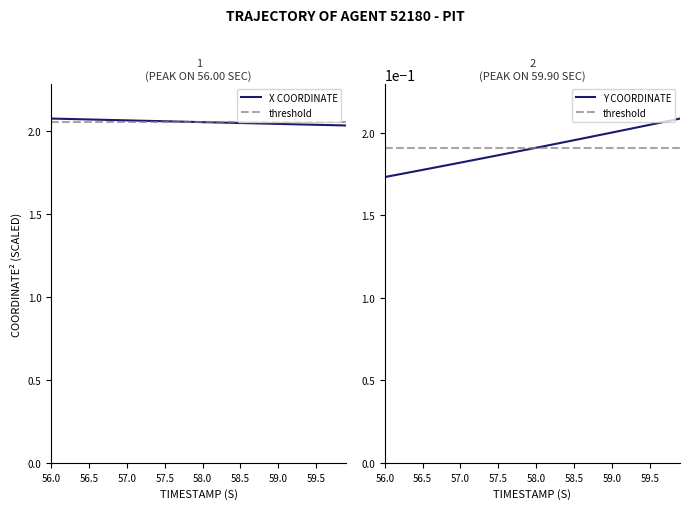

What is the minimum value for X?

2.0